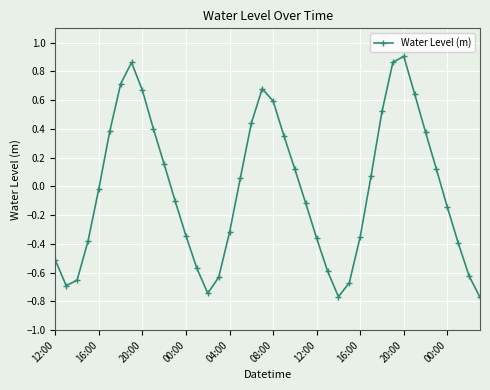

How many points are lower than both their immediate neighbors (excluding endpoints)?

3